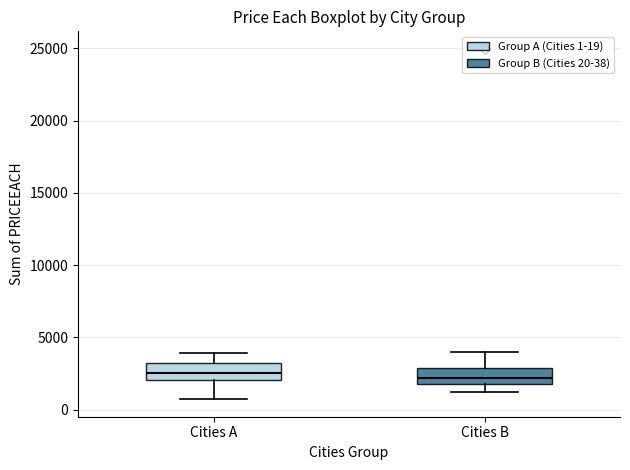

Where does the upper whisker of the box for Cities B end on the y-axis? The values are not printed on the chart, so give them approximately, as read against the axis.

4000